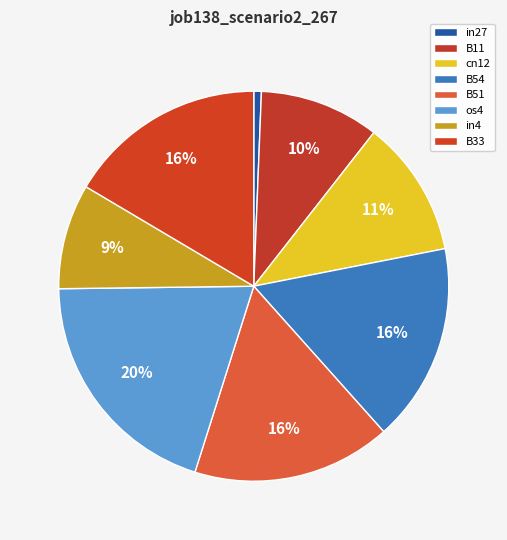

What is the smallest slice in the pie chart?

in27